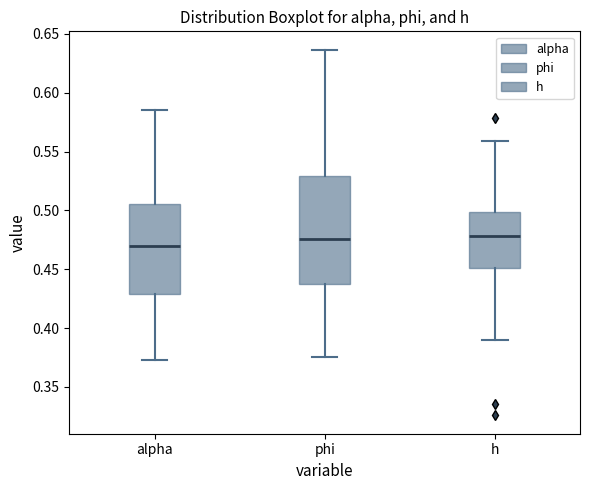

Reading left to right, transcribe this box plot: for each box, give where its median line is, the range the box spans, and where its two whiskers end, as read against the y-axis. The values are not printed on the chart, so give them approximately, as read against the axis.

alpha: median 0.470, box 0.430 to 0.505, whiskers 0.375 to 0.585
phi: median 0.475, box 0.440 to 0.530, whiskers 0.375 to 0.635
h: median 0.480, box 0.450 to 0.500, whiskers 0.390 to 0.560